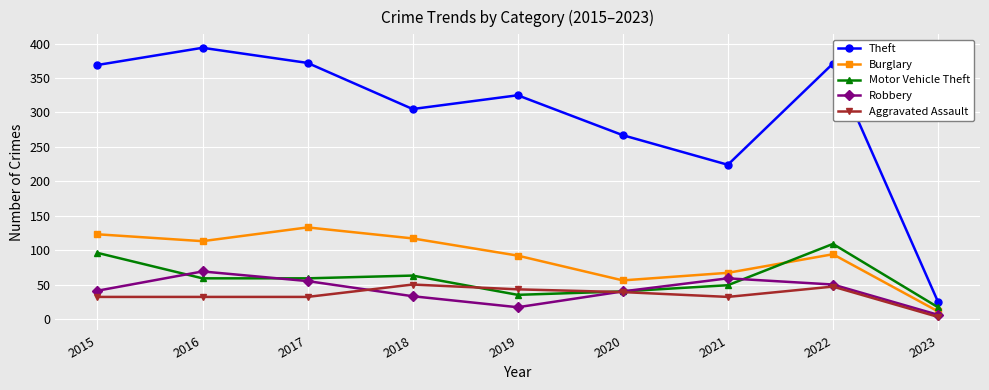

Between 2015 and 2017, which series saw the biggest shift?

Motor Vehicle Theft